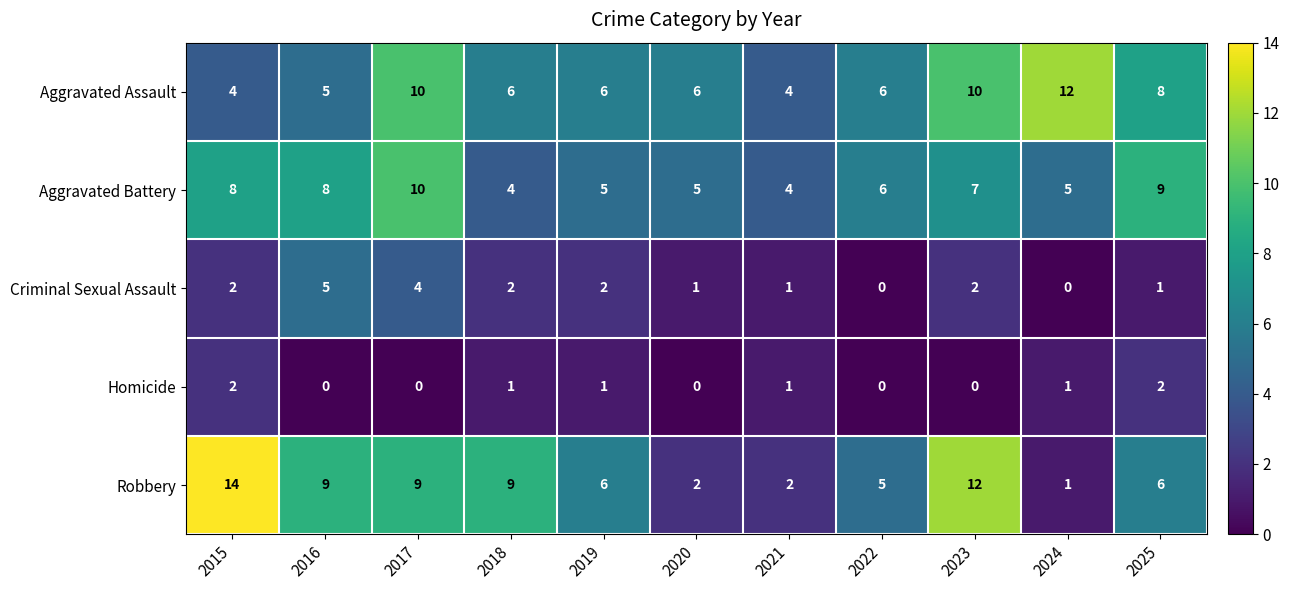

True or false: Criminal Sexual Assault has a value of 5 at 2016.

True